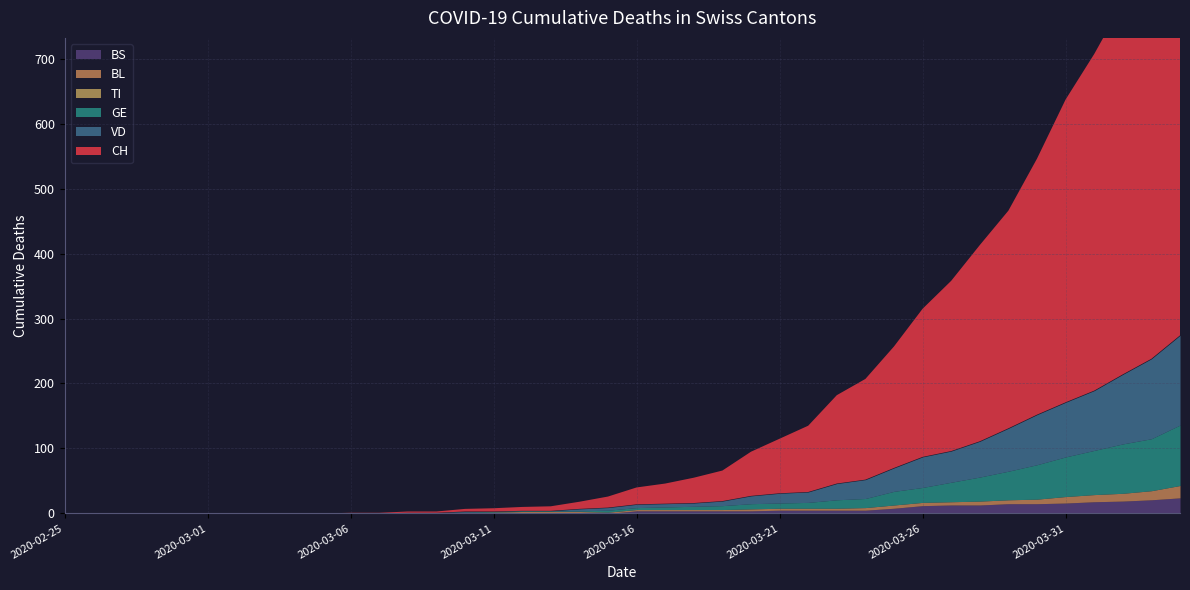

Which series has the largest total across all categories?

CH